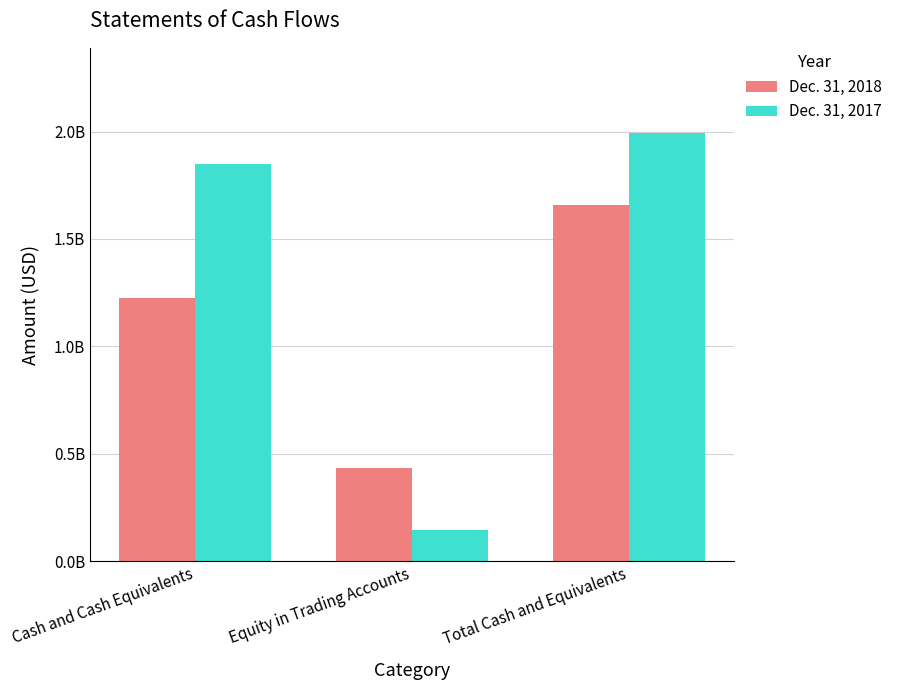

True or false: Dec. 31, 2018 has a value of 1656935976 at Total Cash and Equivalents.

True